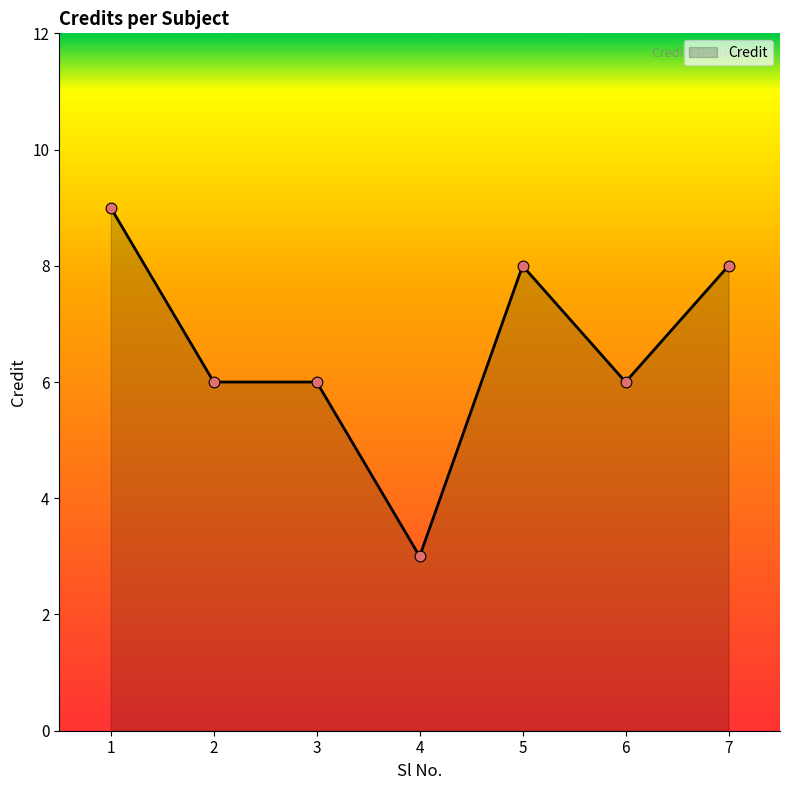

What is the ratio of the value at 7 to the value at 6?

1.3